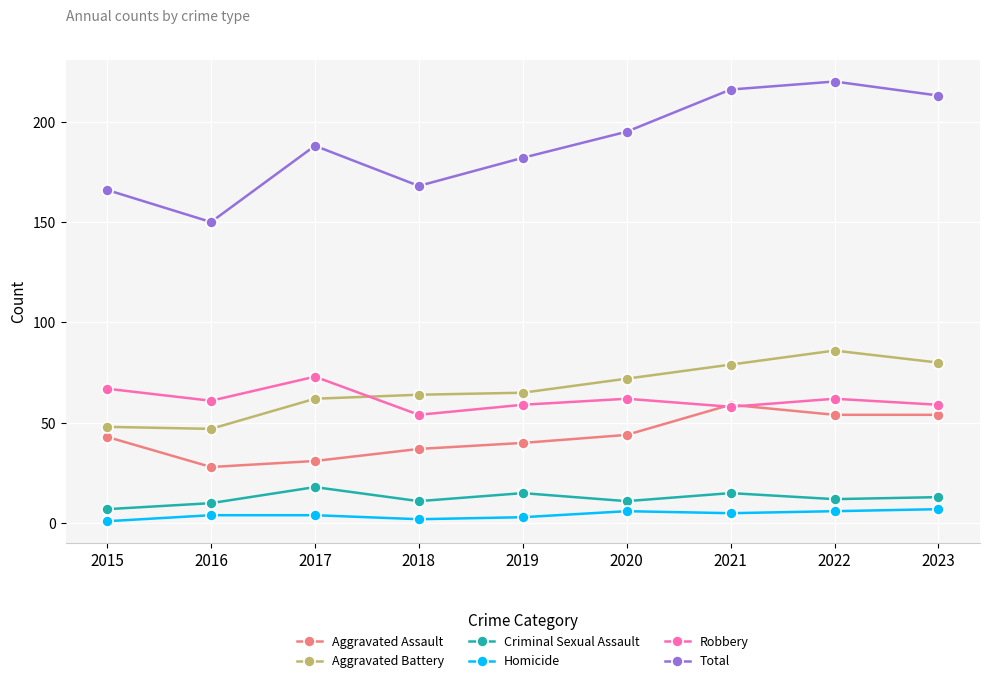

At 2020, list the series in order from largest to smallest.

Total, Aggravated Battery, Robbery, Aggravated Assault, Criminal Sexual Assault, Homicide